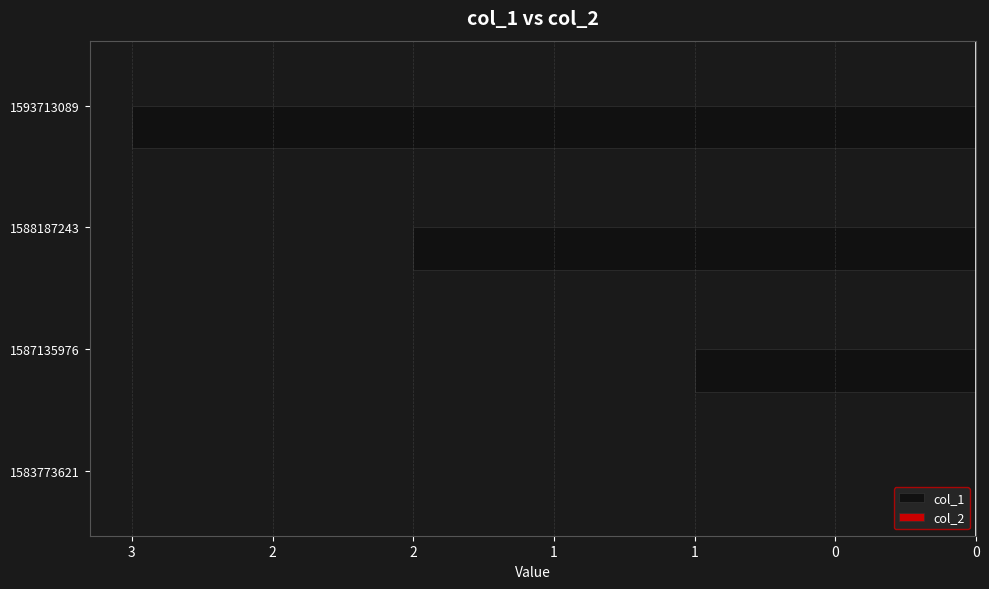

Are the bars horizontal?

Yes